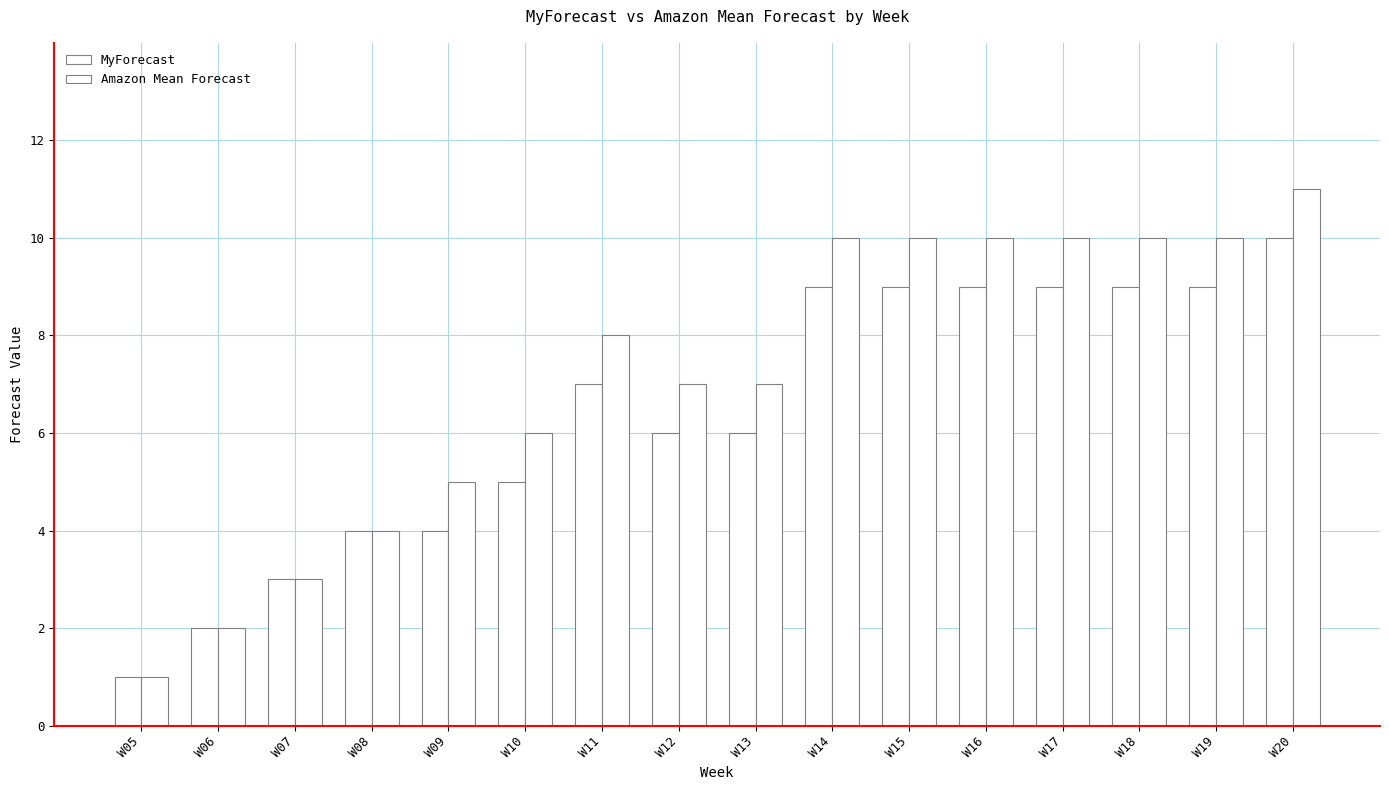

What is the value of the MyForecast bar at the 12th from the left?

9